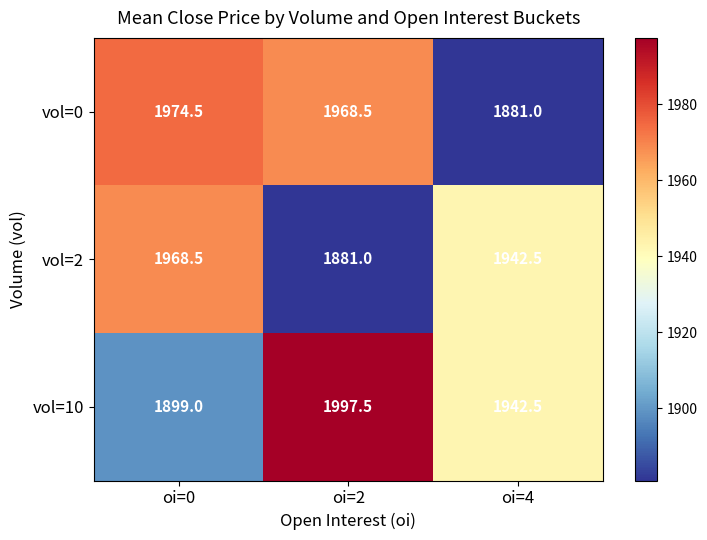

Which category has the lowest value in the vol=2 series?

oi=2